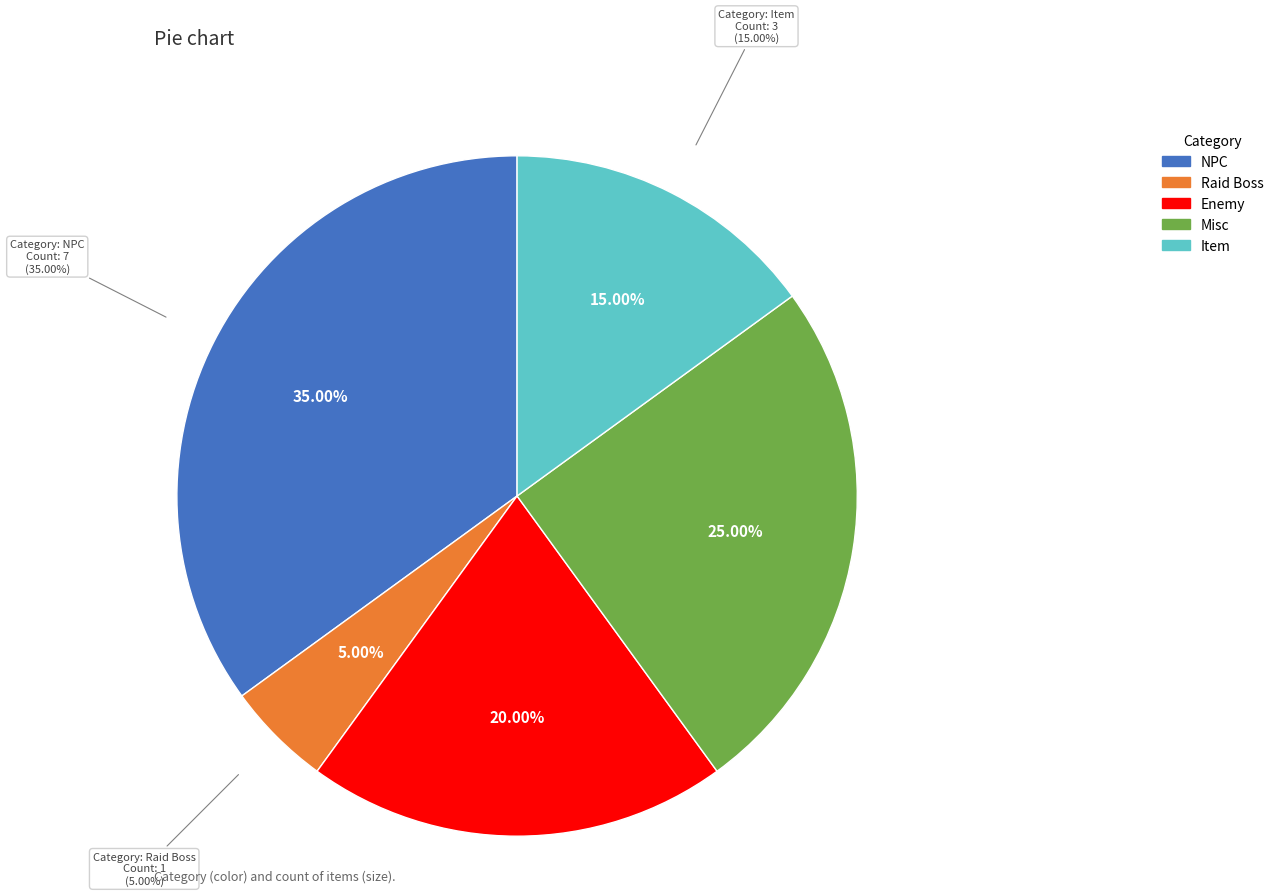

Which slice is the smallest?

Raid Boss